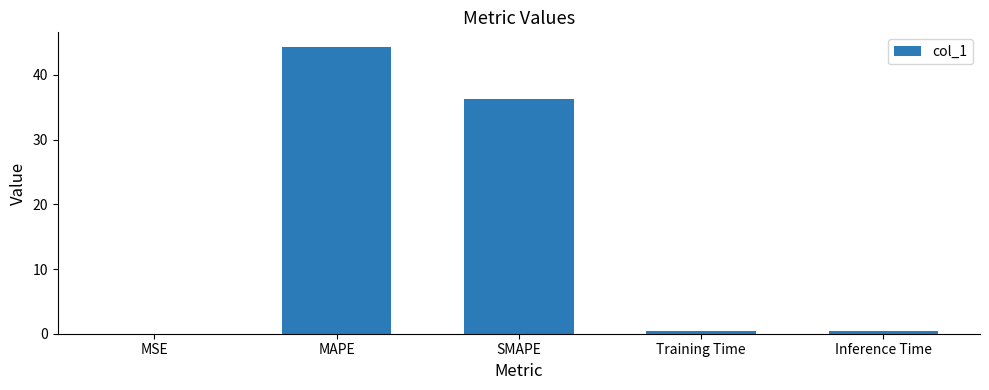

Between SMAPE and MAPE, which is larger?

MAPE